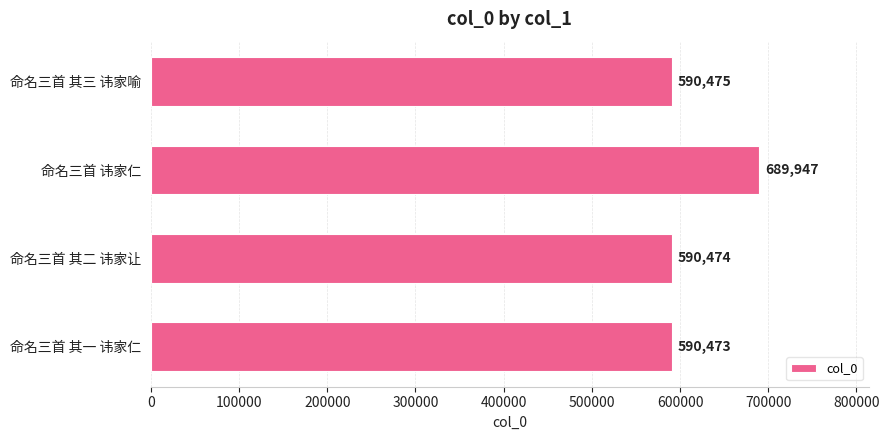

What is the minimum value shown in the chart?

590473